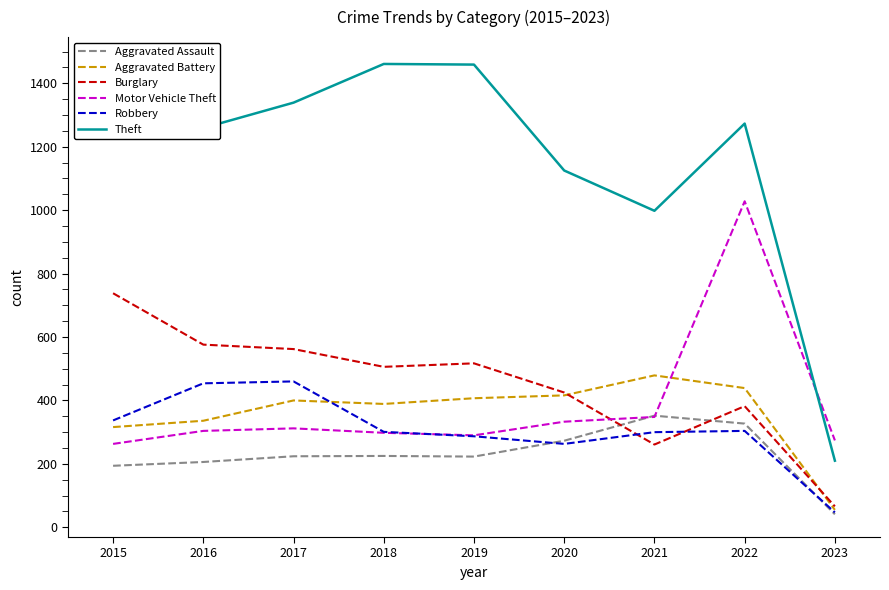

Is the value of Motor Vehicle Theft at 2022 greater than the value of Aggravated Battery at 2020?

Yes